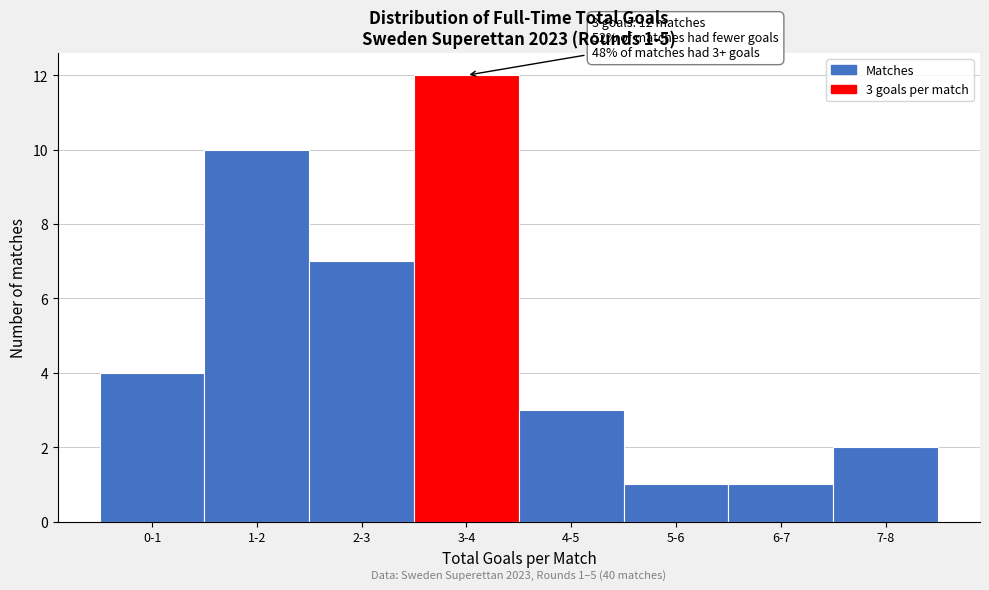

Reading left to right, transcribe all the data shown in this chart.

4	10	7	12	3	1	1	2